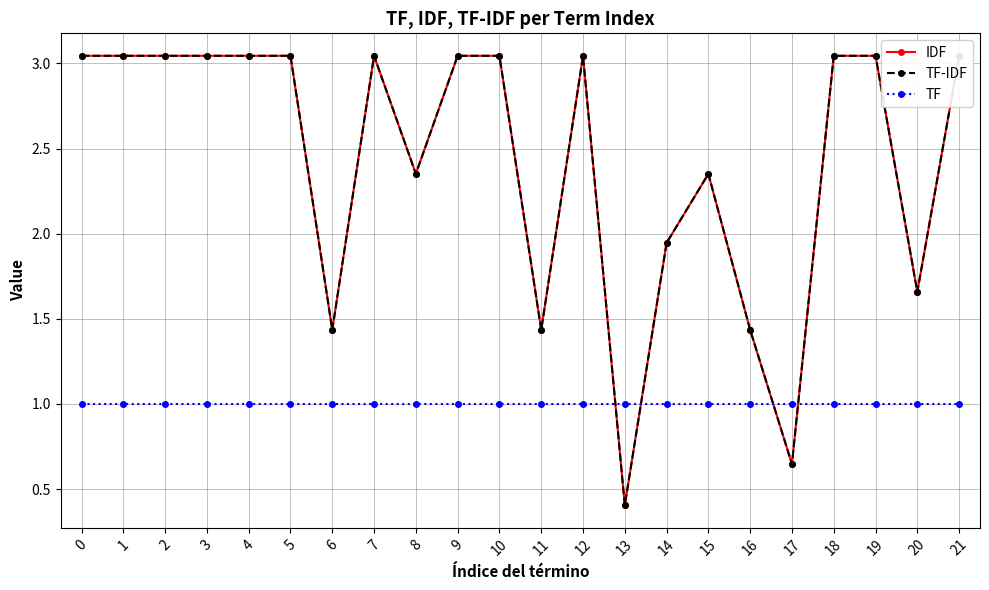

Reading left to right, transcribe all the data shown in this chart.

IDF: 0=3.0	1=3.0	2=3.0	3=3.0	4=3.0	5=3.0	6=1.4	7=3.0	8=2.4	9=3.0	10=3.0	11=1.4	12=3.0	13=0.4	14=1.9	15=2.4	16=1.4	17=0.6	18=3.0	19=3.0	20=1.7	21=3.0
TF-IDF: 0=3.0	1=3.0	2=3.0	3=3.0	4=3.0	5=3.0	6=1.4	7=3.0	8=2.4	9=3.0	10=3.0	11=1.4	12=3.0	13=0.4	14=1.9	15=2.4	16=1.4	17=0.6	18=3.0	19=3.0	20=1.7	21=3.0
TF: 0=1.0	1=1.0	2=1.0	3=1.0	4=1.0	5=1.0	6=1.0	7=1.0	8=1.0	9=1.0	10=1.0	11=1.0	12=1.0	13=1.0	14=1.0	15=1.0	16=1.0	17=1.0	18=1.0	19=1.0	20=1.0	21=1.0